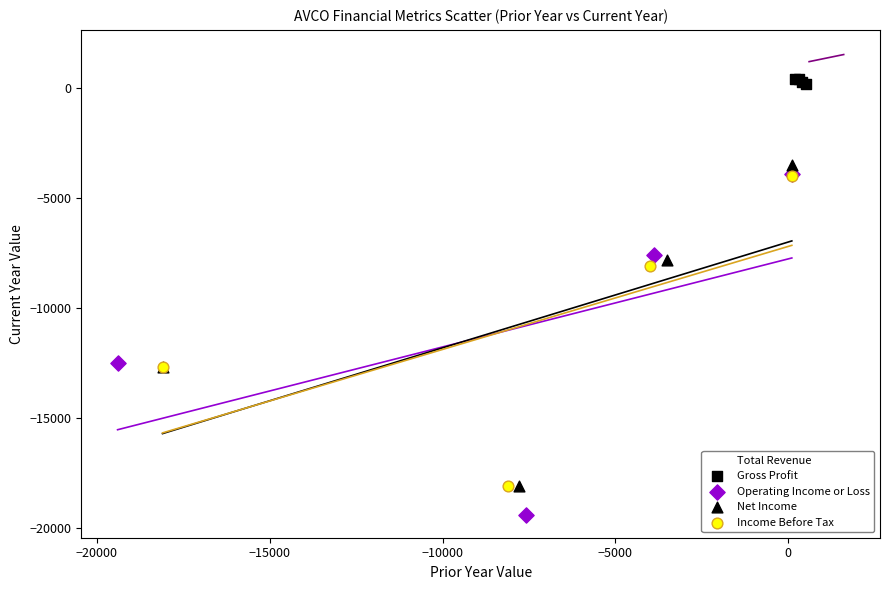

Which series has the widest spread of Y values?

Operating Income or Loss